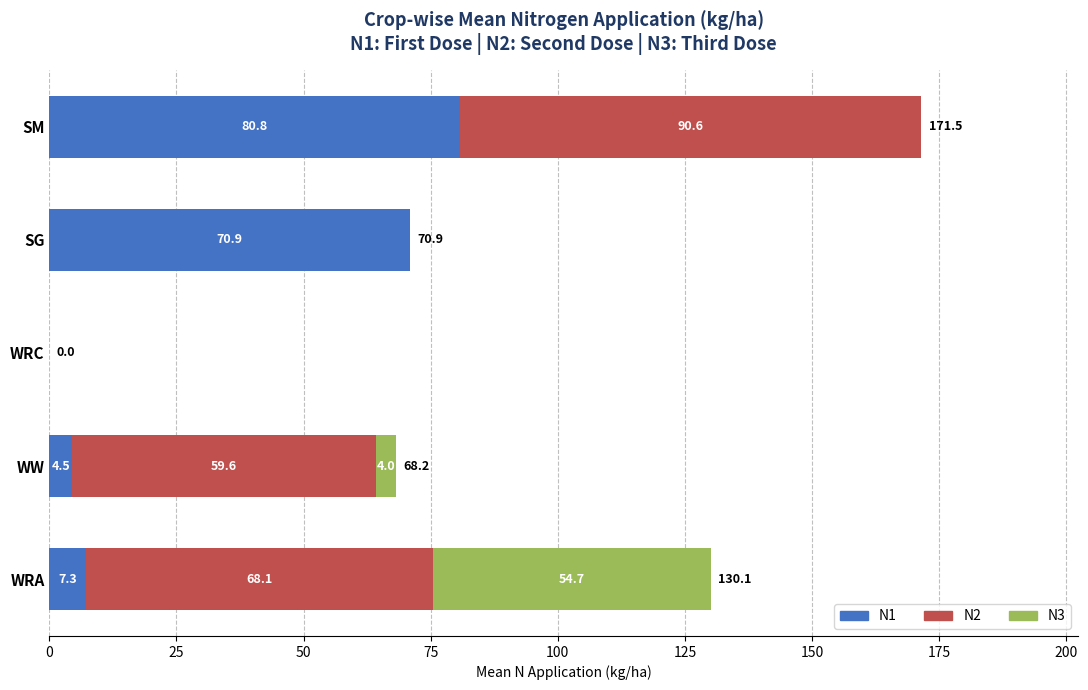

What is the total value across all series at SG?

70.9